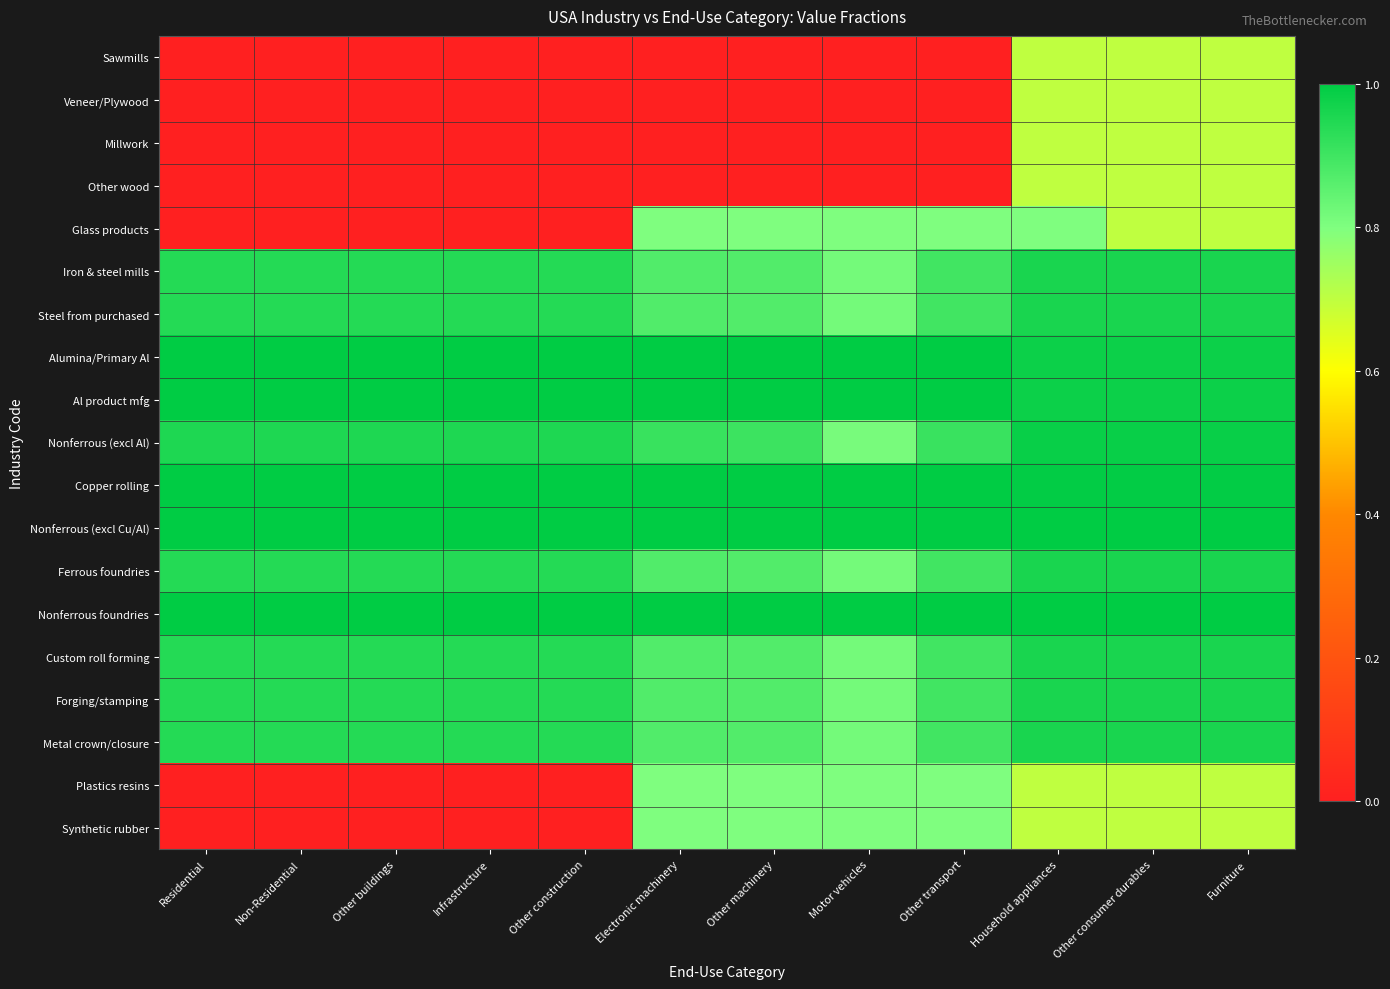

Which has a higher value, Furniture or Other machinery?

Furniture